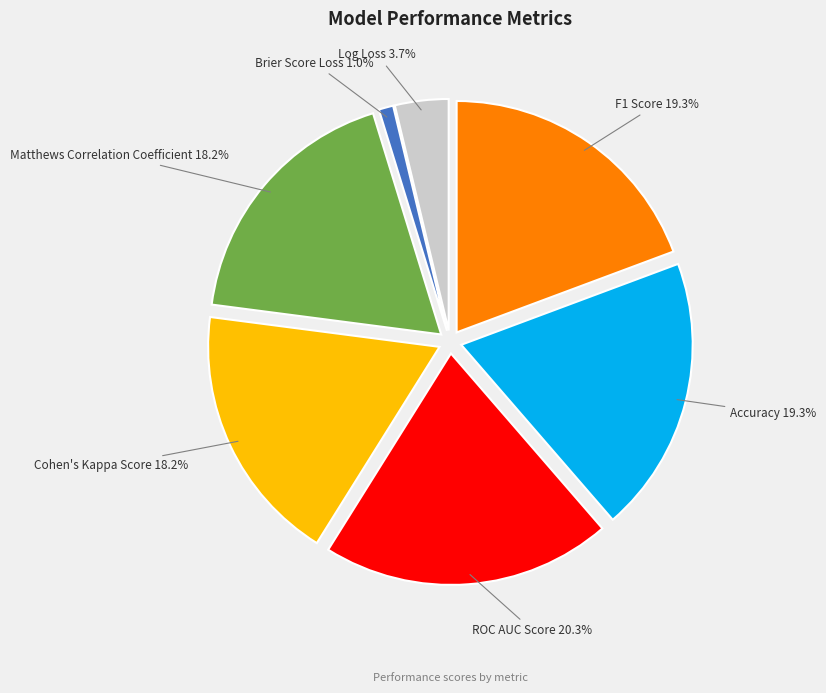

Does any single category account for the majority?

No